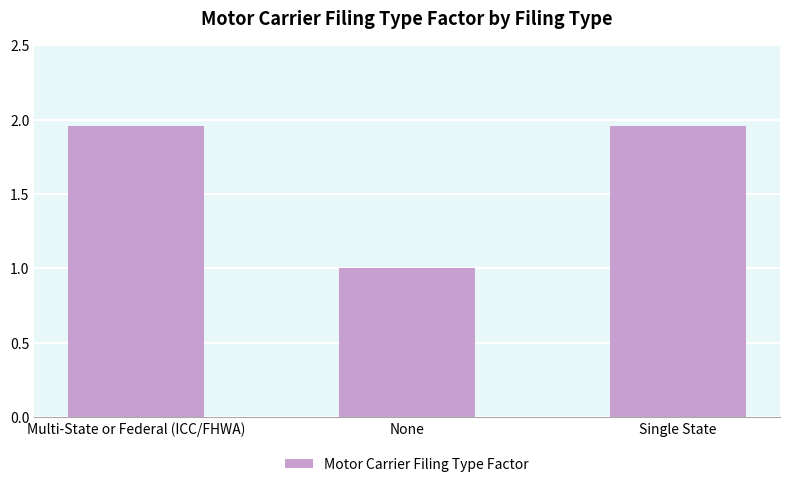

What is the minimum value shown in the chart?

1.0